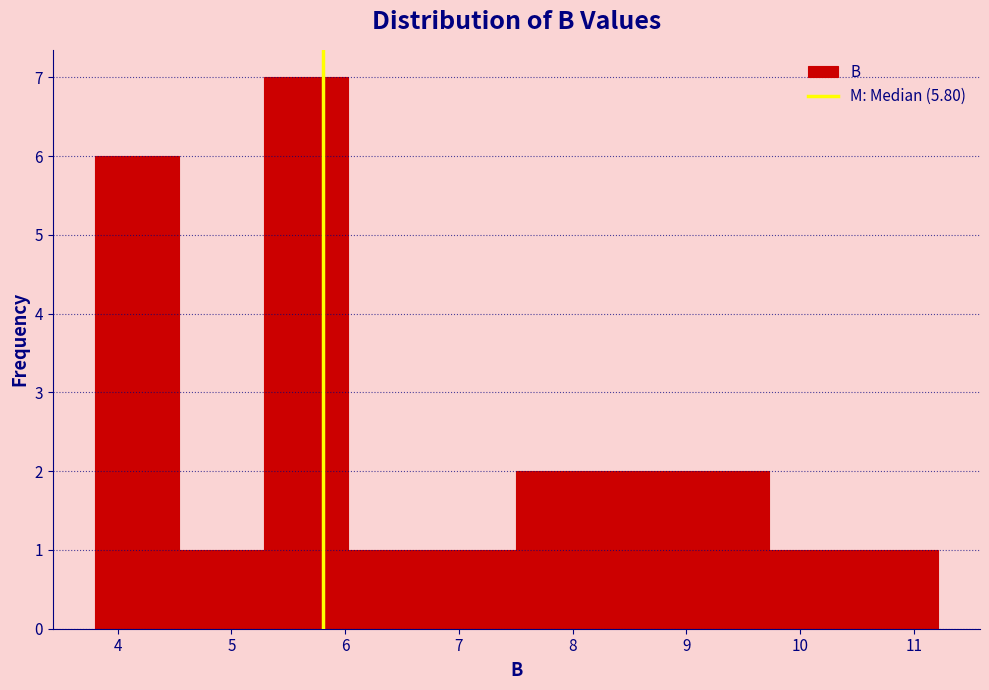

Reading left to right, transcribe this chart: for each bar, give the range it covers on the x-axis and its height. Neither the bar edges nor the heights are printed on the chart, so give them approximately, as read against the axes.

3.8 to 4.5: 6
4.5 to 5.3: 1
5.3 to 6.0: 7
6.0 to 6.8: 1
6.8 to 7.5: 1
7.5 to 8.2: 2
8.2 to 9.0: 2
9.0 to 9.7: 2
9.7 to 10.5: 1
10.5 to 11.2: 1